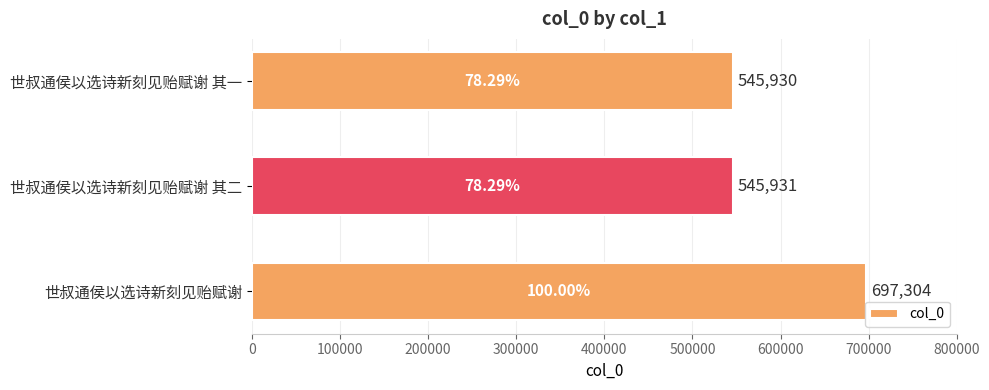

Are the bars grouped side by side (vs. stacked)?

No